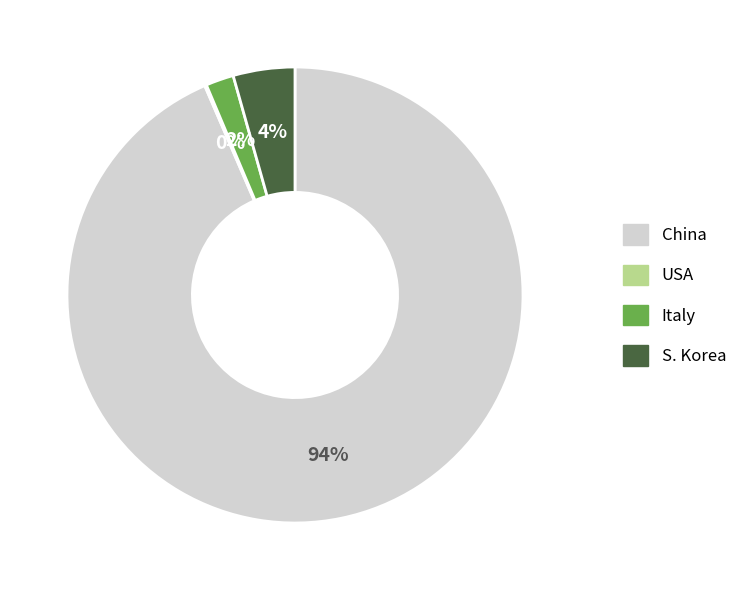

Which slice is the largest?

China